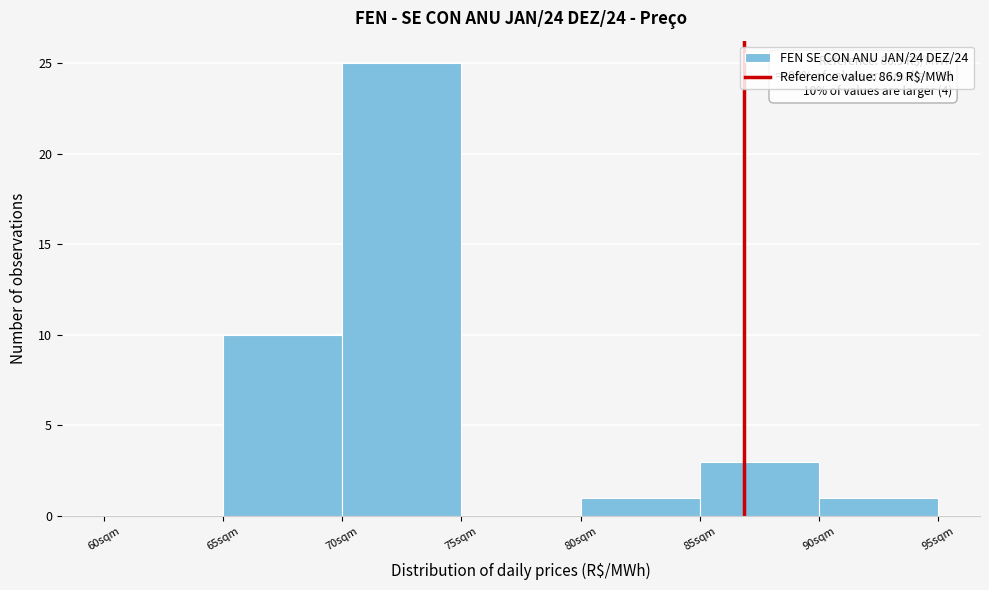

Which range on the x-axis has the tallest bar?

70 to 75